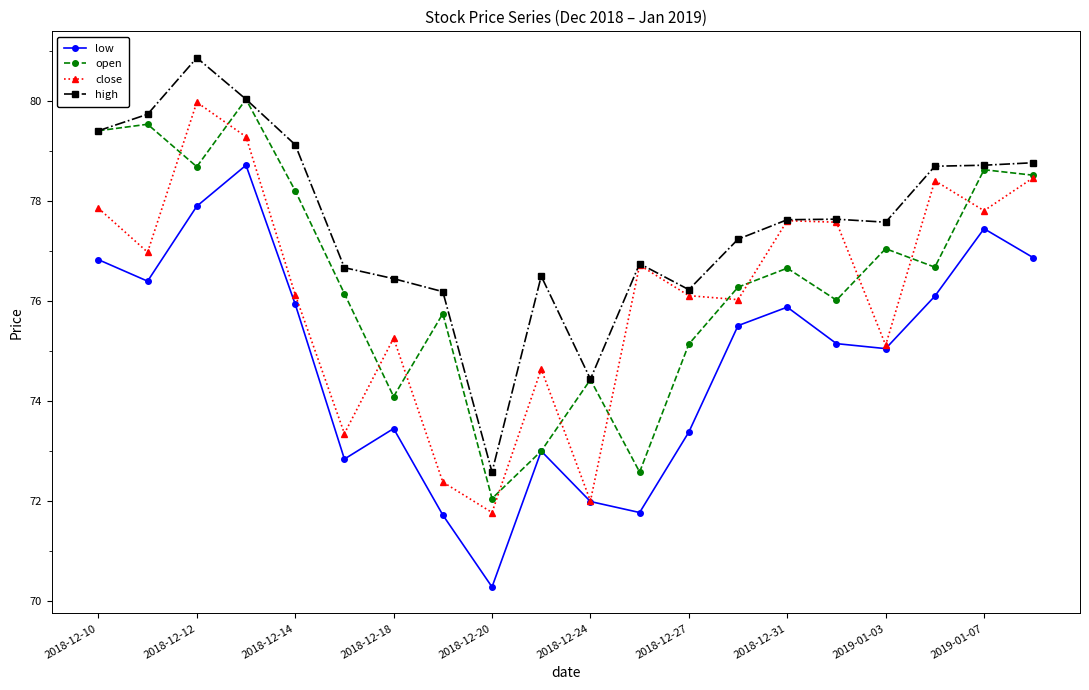

What is the smallest value displayed?

70.3